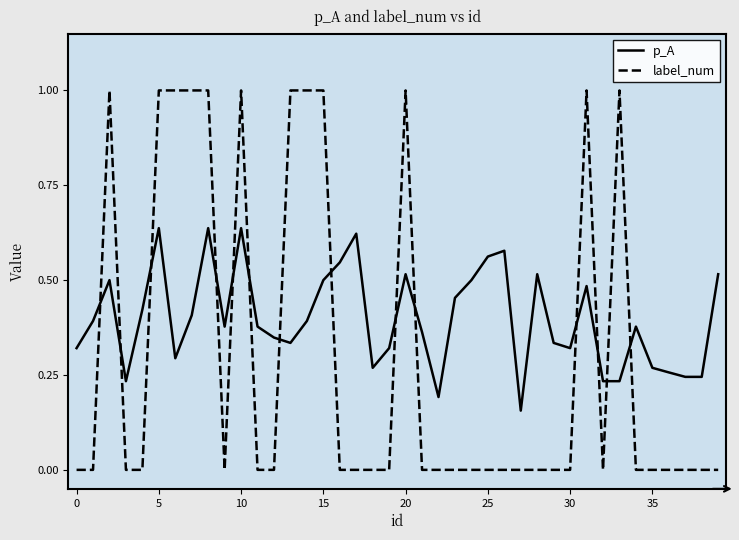

Which series has the largest range (max minus min)?

label_num